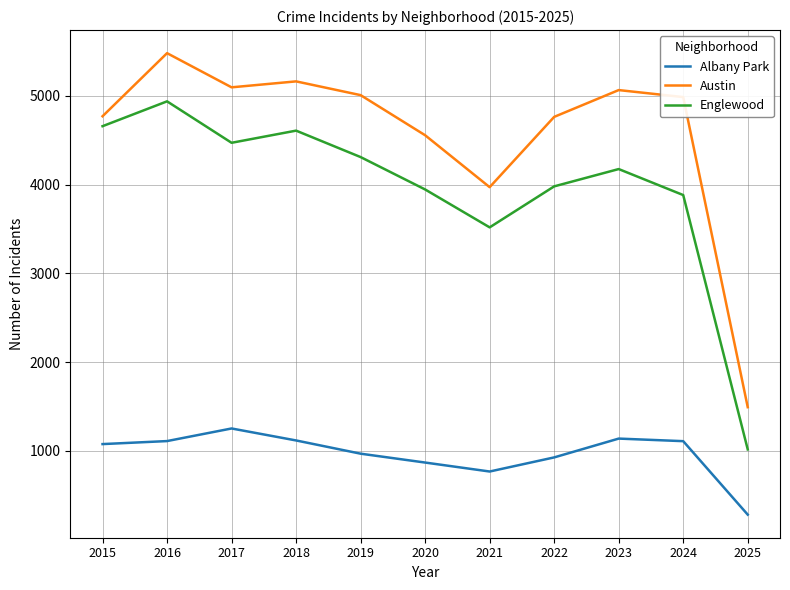

Is this an area chart (filled region under the line)?

No